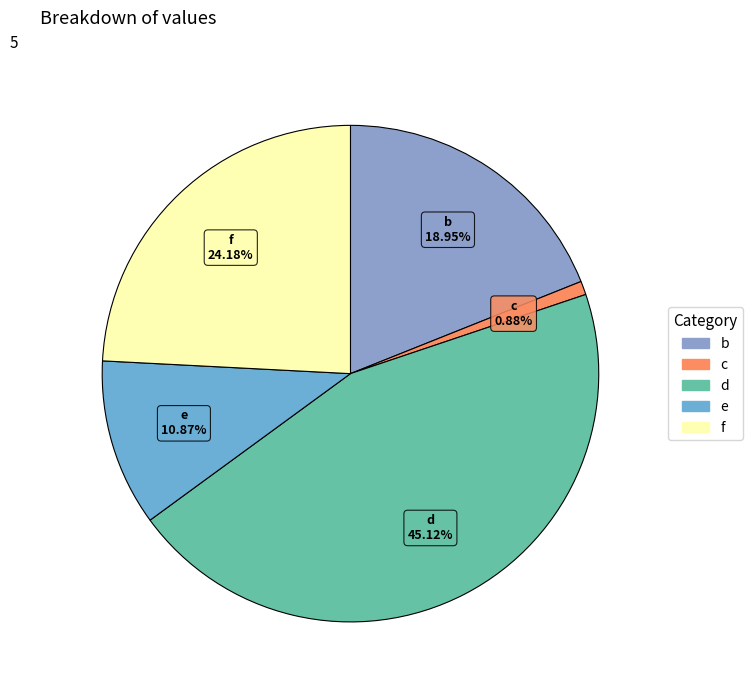

Which category has the biggest portion of the pie?

d